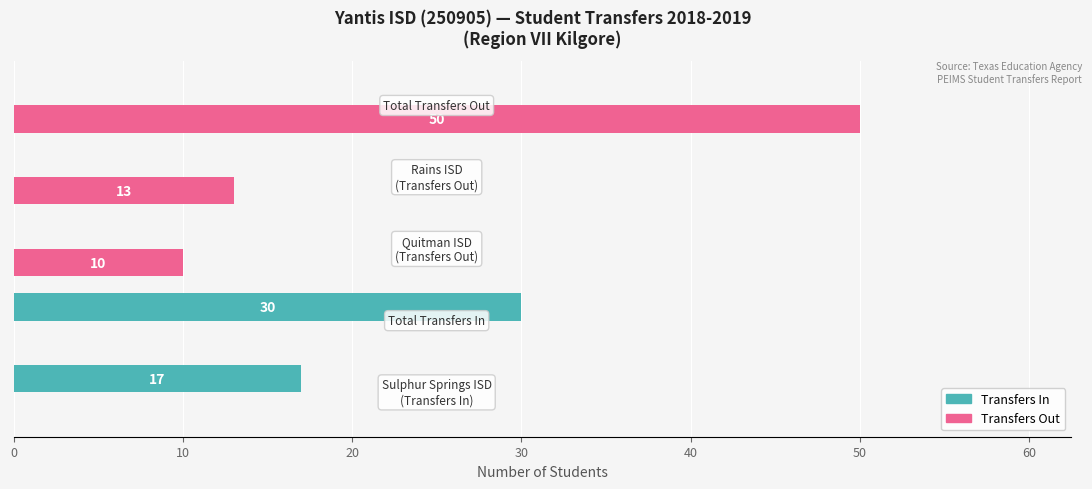

How many data points in Transfers In are above 0?

2